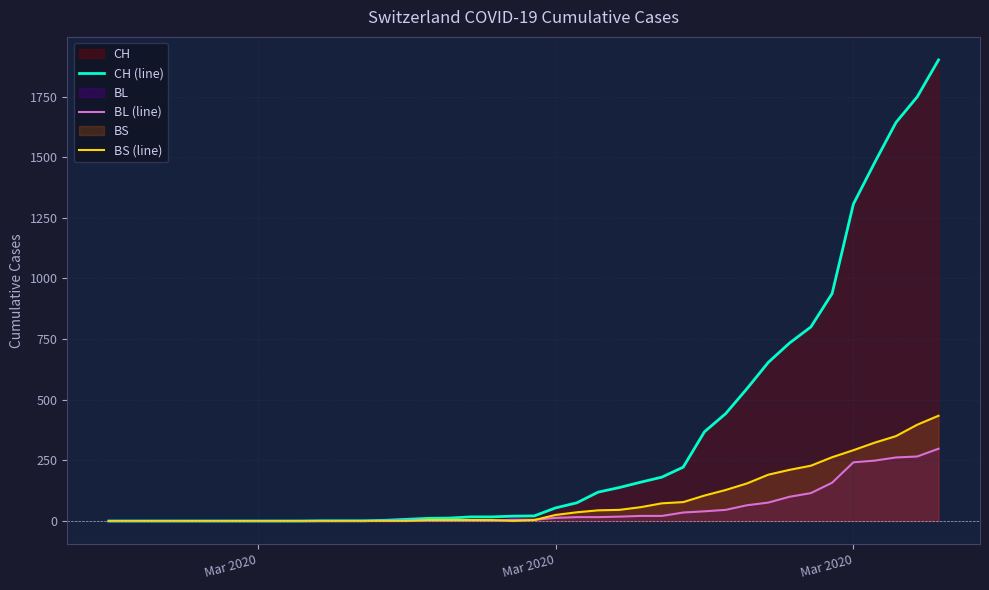

How many lines are shown in the chart?

3